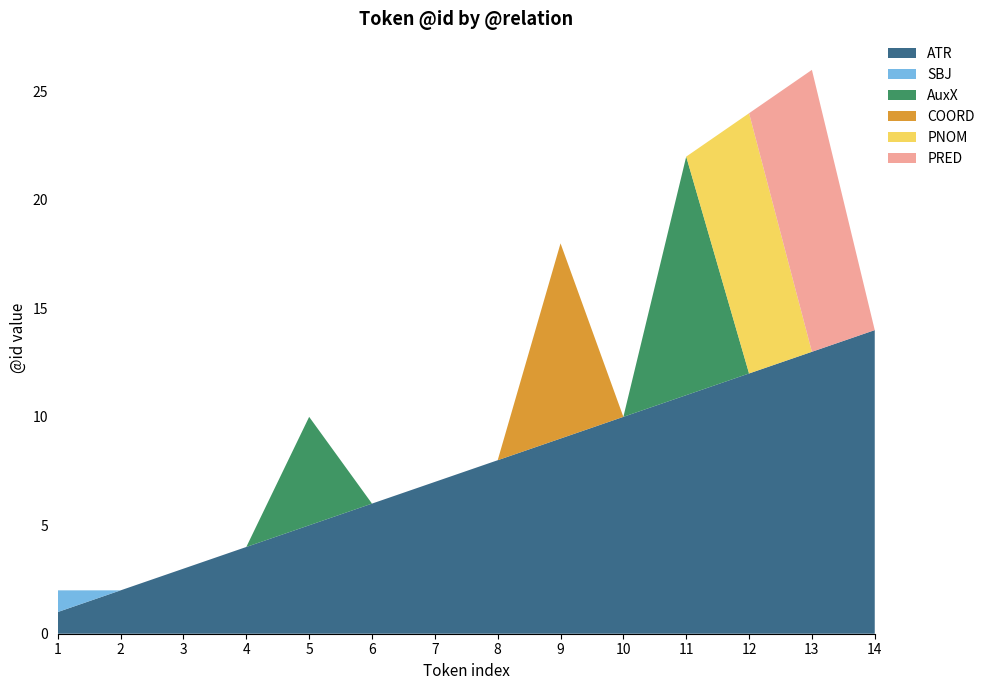

Reading left to right, list all the values displayed in this chart.

ATR: 1	2	3	4	5	6	7	8	9	10	11	12	13	14
SBJ: 1	0	0	0	0	0	0	0	0	0	0	0	0	0
AuxX: 0	0	0	0	5	0	0	0	0	0	11	0	0	0
COORD: 0	0	0	0	0	0	0	0	9	0	0	0	0	0
PNOM: 0	0	0	0	0	0	0	0	0	0	0	12	0	0
PRED: 0	0	0	0	0	0	0	0	0	0	0	0	13	0